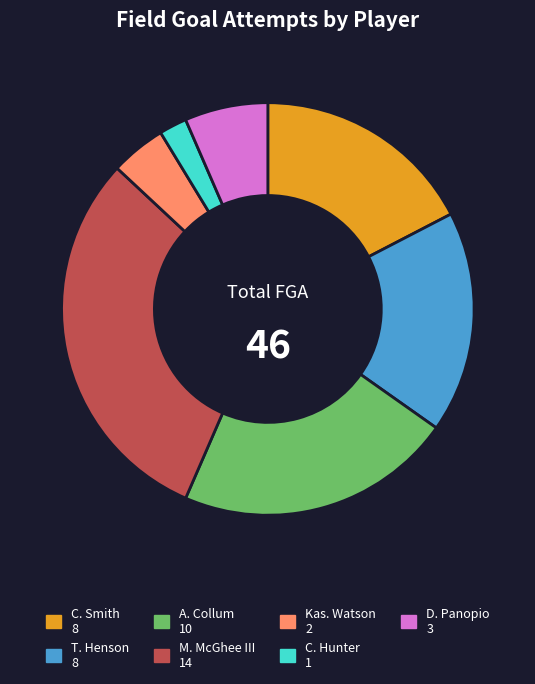

Is there any slice that represents more than half of the pie?

No